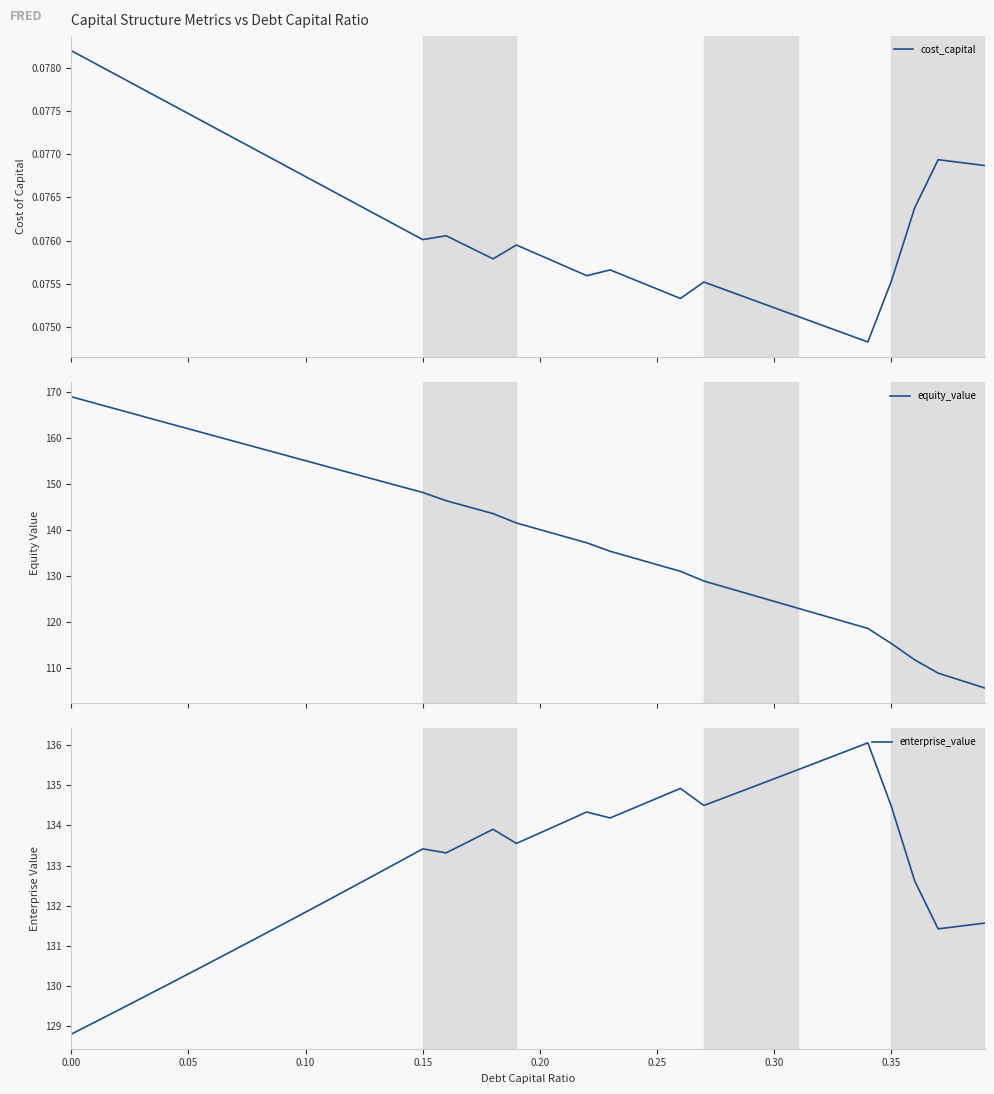

What is the average value of the cost_capital series?

0.1